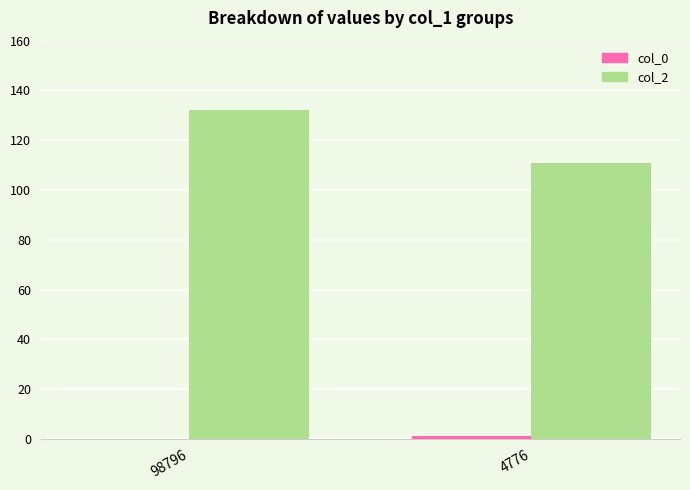

Which series has the largest total across all categories?

col_2